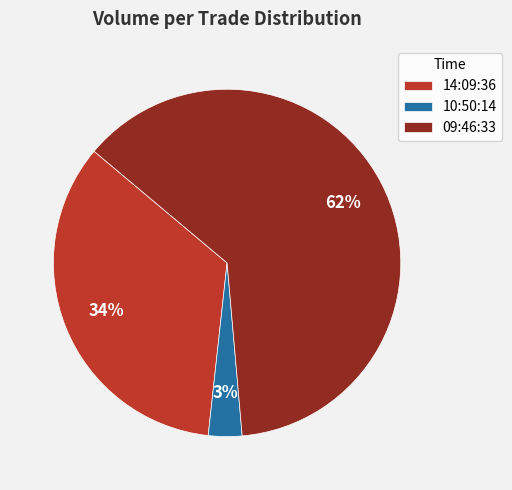

To the nearest percent, what percentage of the pie is 10:50:14?

3%